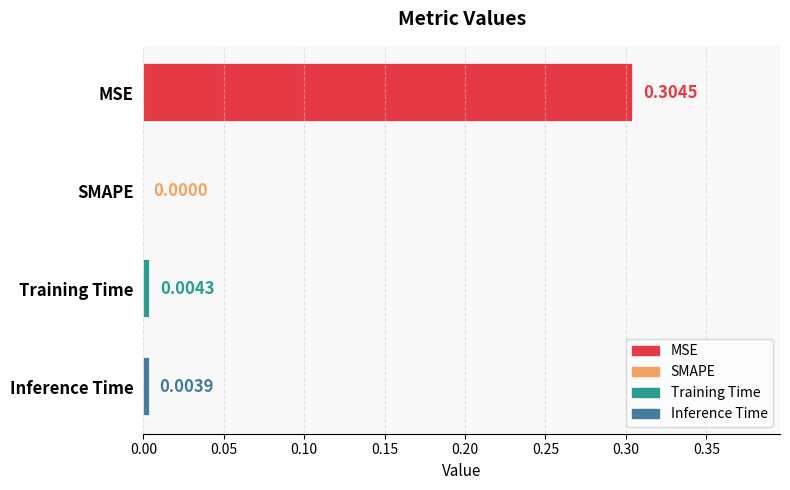

Which label corresponds to the largest value in the chart?

MSE